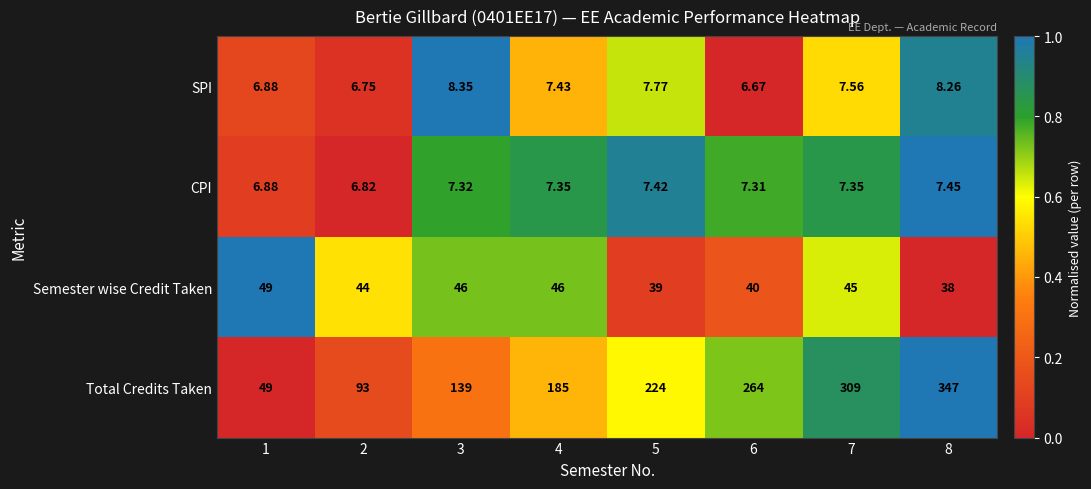

Is the value of Total Credits Taken at 2 greater than the value of Semester wise Credit Taken at 8?

Yes